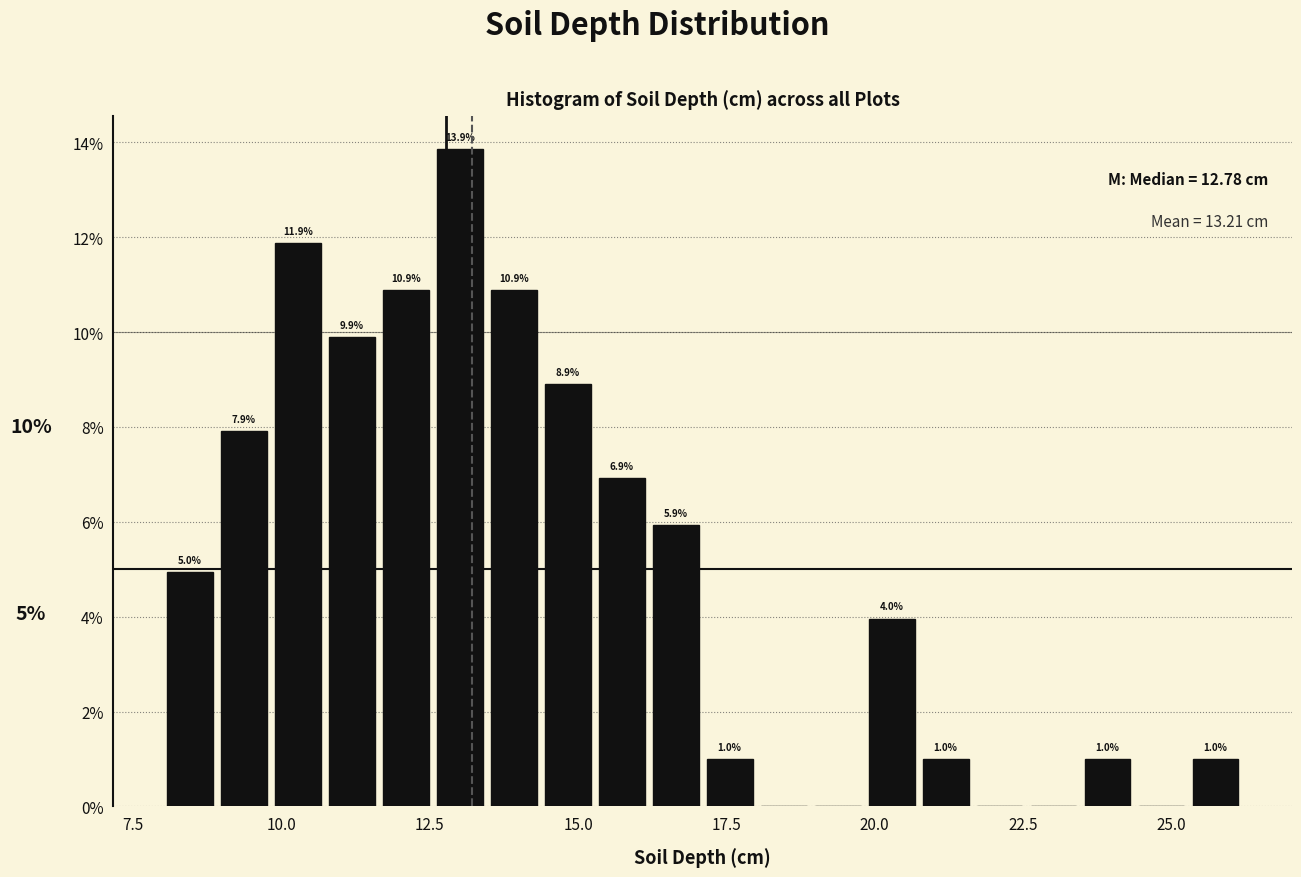

Read against the x-axis, roughly where is the centre of the tallest bar?

13.0